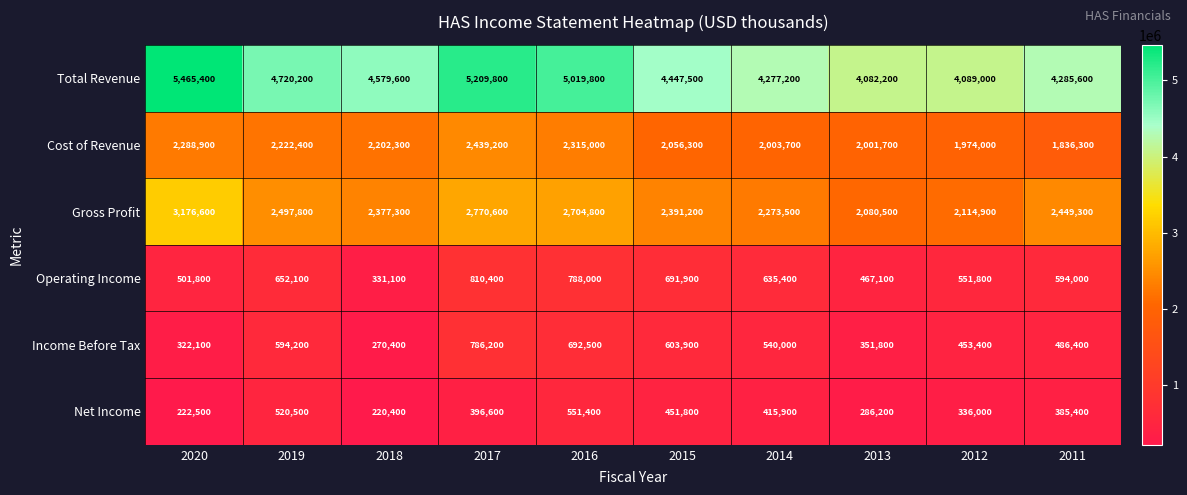

What is the difference between the highest and lowest values at 2016?

4468400